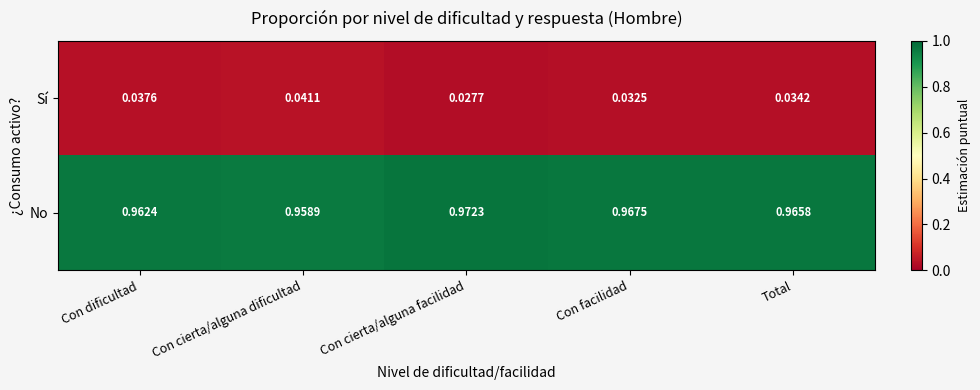

What is the difference between the highest and lowest values at Con facilidad?

0.9